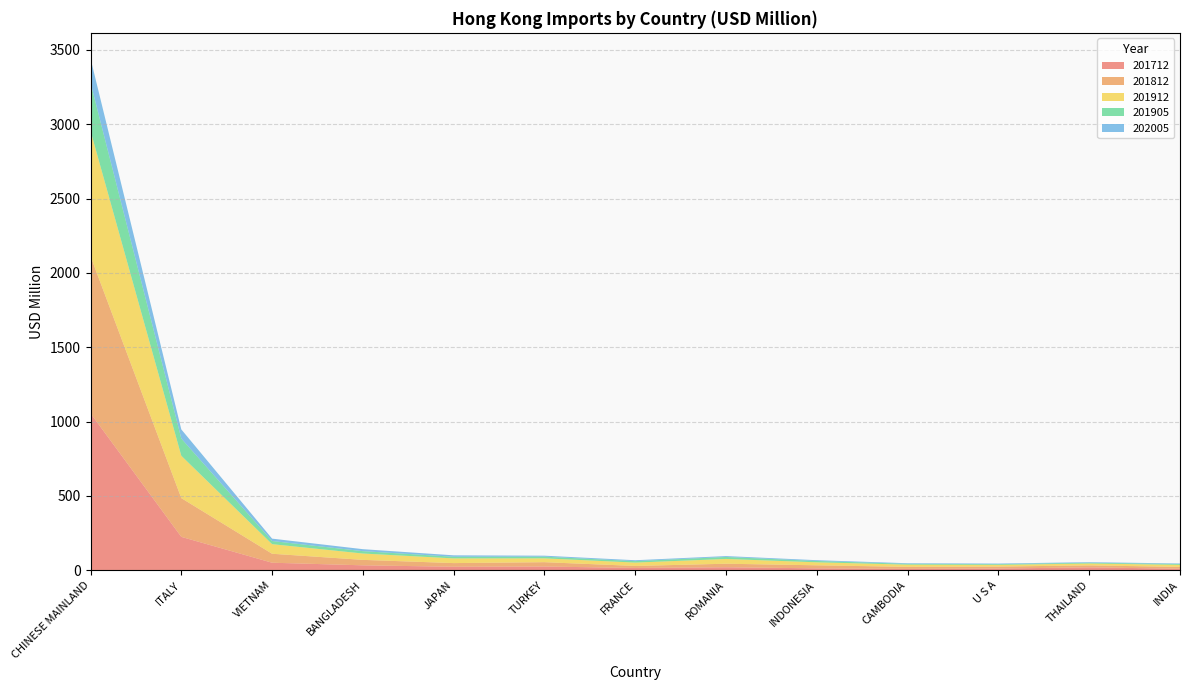

Reading left to right, list all the values displayed in this chart.

201712: CHINESE MAINLAND=1055.6	ITALY=224.3	VIETNAM=50.3	BANGLADESH=32.8	JAPAN=23.2	TURKEY=24.7	FRANCE=15.2	ROMANIA=19.7	INDONESIA=12.6	CAMBODIA=8.9	U S A=11.2	THAILAND=19.1	INDIA=9.8
201812: CHINESE MAINLAND=1057.1	ITALY=260.7	VIETNAM=60.4	BANGLADESH=36.7	JAPAN=24.7	TURKEY=29.3	FRANCE=13.4	ROMANIA=23.8	INDONESIA=20.3	CAMBODIA=13.6	U S A=13.1	THAILAND=13.3	INDIA=12.3
201912: CHINESE MAINLAND=843.4	ITALY=284.9	VIETNAM=64.4	BANGLADESH=42.7	JAPAN=31.6	TURKEY=25.8	FRANCE=22.7	ROMANIA=32.1	INDONESIA=20.3	CAMBODIA=14.8	U S A=11.6	THAILAND=12.6	INDIA=13.8
201905: CHINESE MAINLAND=323.8	ITALY=116.1	VIETNAM=21.3	BANGLADESH=15.9	JAPAN=11.0	TURKEY=11.2	FRANCE=9.8	ROMANIA=13.4	INDONESIA=8.9	CAMBODIA=5.6	U S A=4.8	THAILAND=5.0	INDIA=5.6
202005: CHINESE MAINLAND=163.1	ITALY=61.2	VIETNAM=16.0	BANGLADESH=13.3	JAPAN=9.7	TURKEY=6.7	FRANCE=6.0	ROMANIA=6.0	INDONESIA=5.4	CAMBODIA=4.0	U S A=3.9	THAILAND=3.9	INDIA=3.6